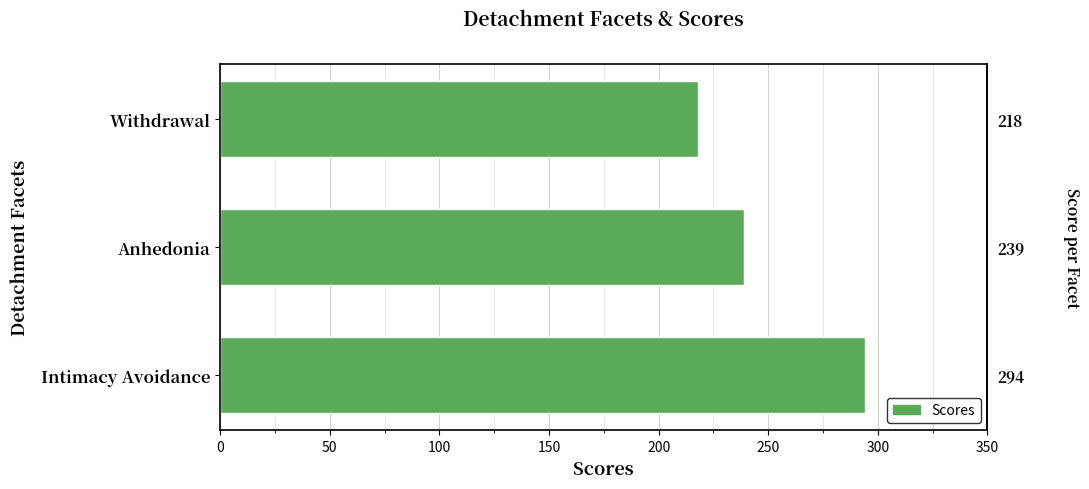

Does the chart contain any negative values?

No